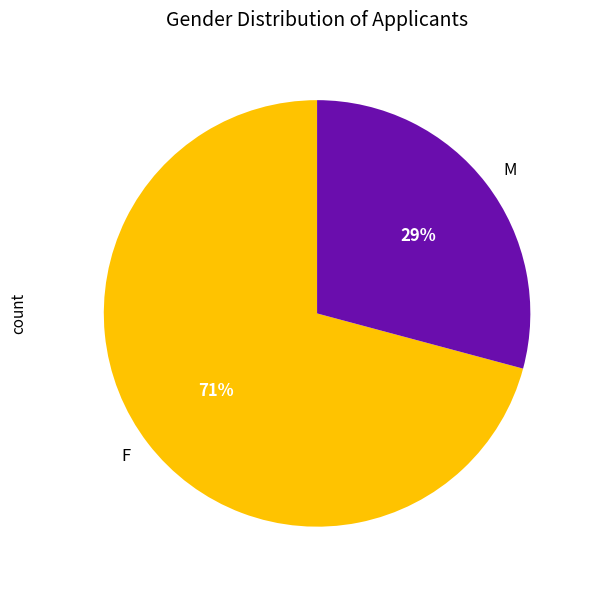

Rank the categories by value from highest to lowest.

F, M